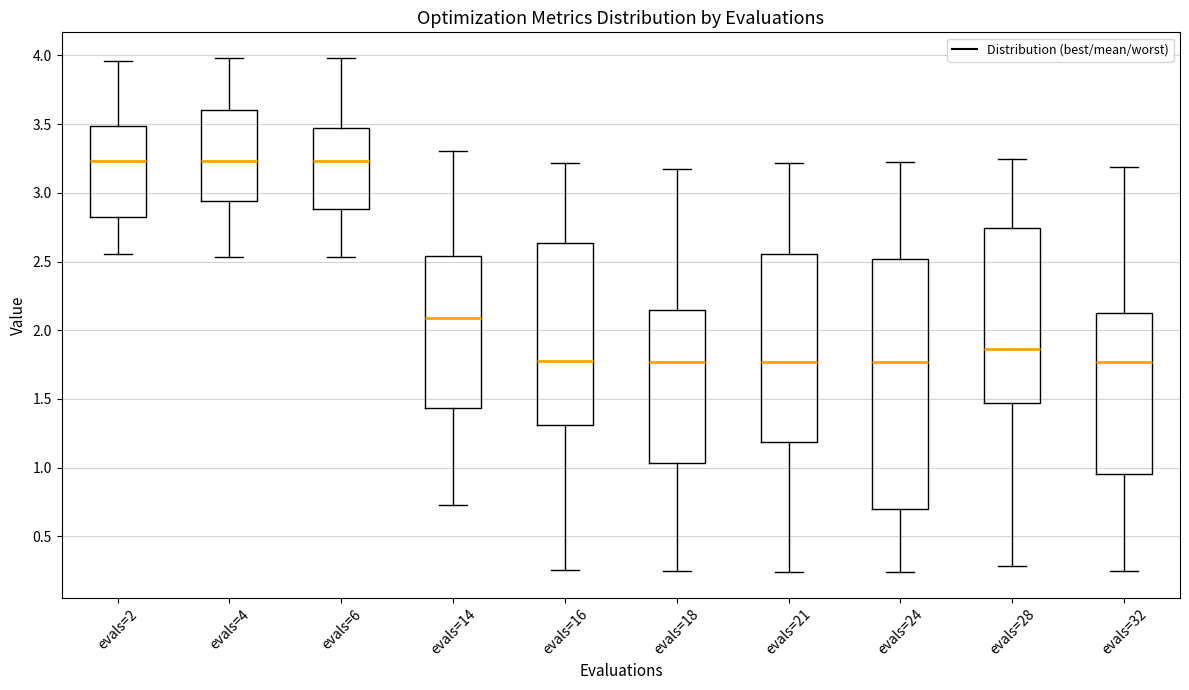

Where does the lower whisker of the box for evals=18 end on the y-axis? The values are not printed on the chart, so give them approximately, as read against the axis.

0.25